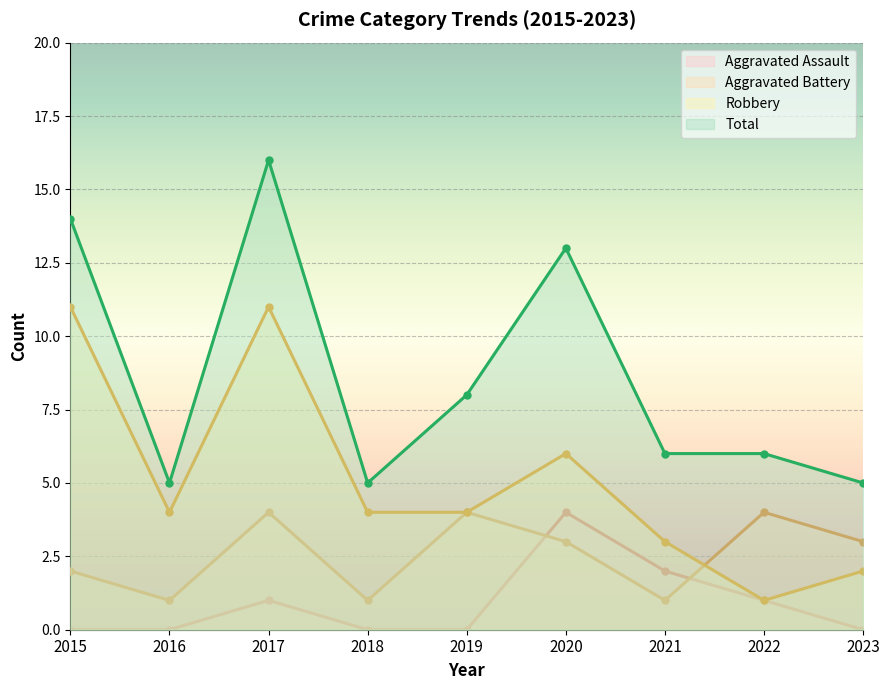

Reading right to left, list all the values displayed in this chart.

Aggravated Assault: 0	1	2	4	0	0	1	0	0
Aggravated Battery: 3	4	1	3	4	1	4	1	2
Robbery: 2	1	3	6	4	4	11	4	11
Total: 5	6	6	13	8	5	16	5	14